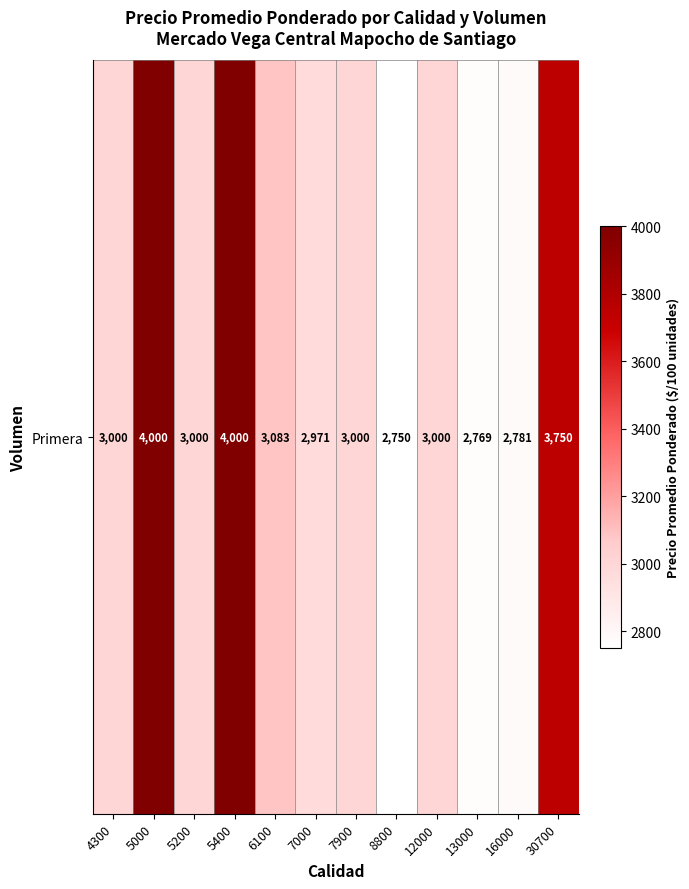

Reading left to right, what are all the values shown in this chart?

3000	4000	3000	4000	3083	2971	3000	2750	3000	2769	2781	3750